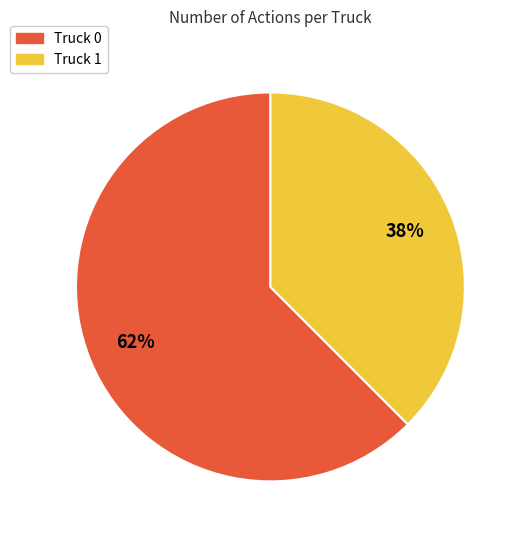

Between Truck 0 and Truck 1, which is larger?

Truck 0